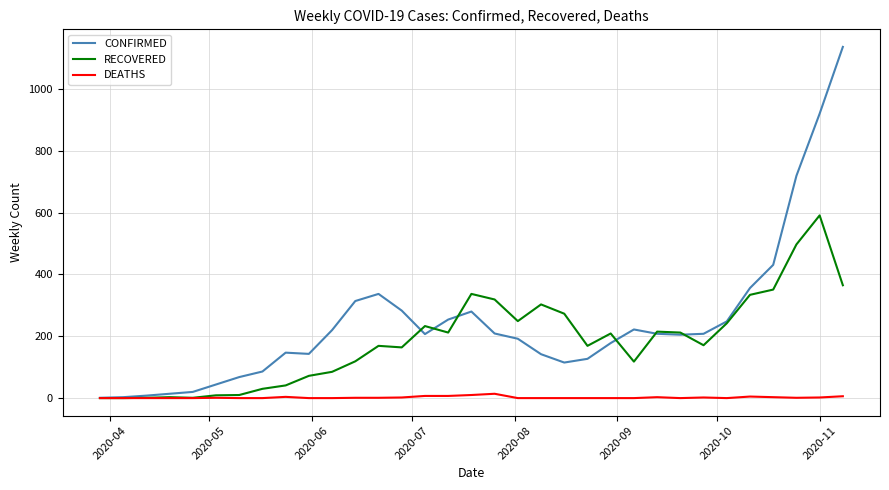

How many series are shown in this chart?

3